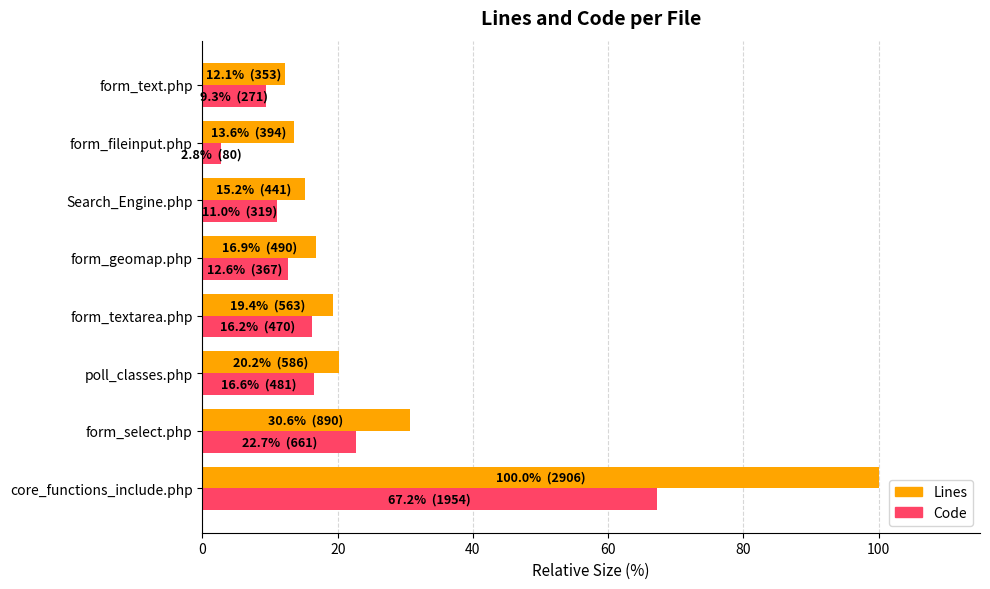

What is the difference between the maximum and minimum values in the Code series?

64.5